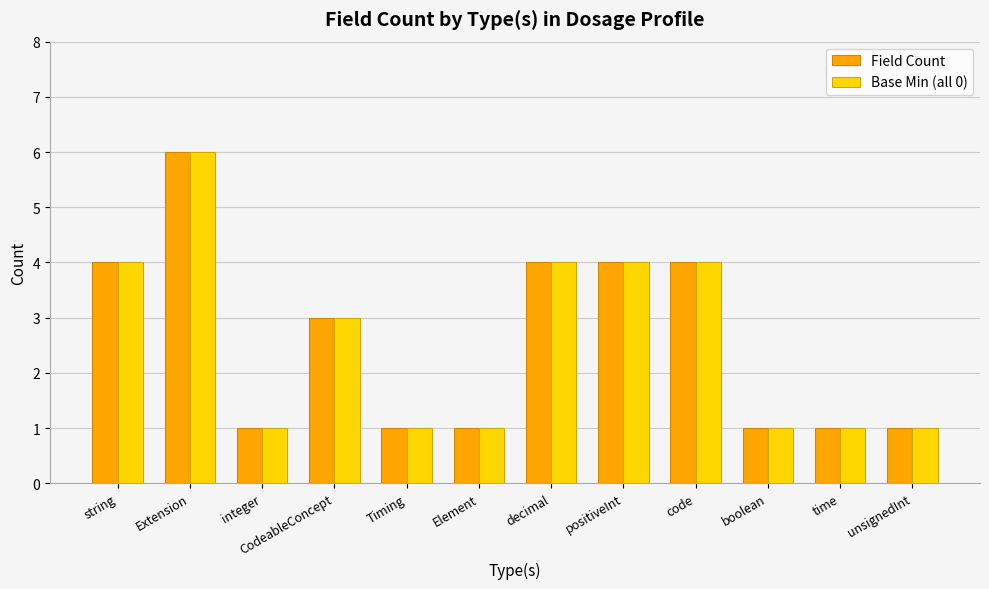

Which category has the highest value across all series?

Extension